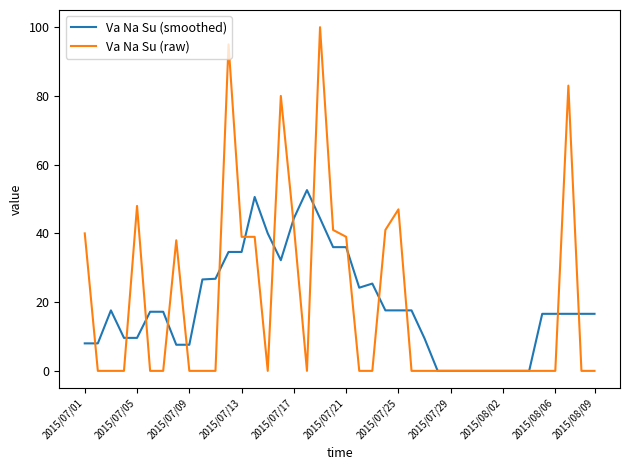

List the series in order of their peak value, highest first.

Va Na Su (raw), Va Na Su (smoothed)